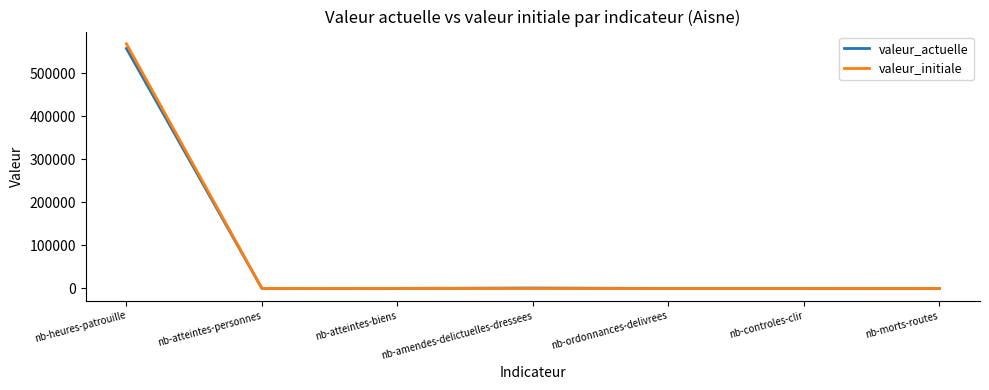

Which series has the largest range (max minus min)?

valeur_initiale